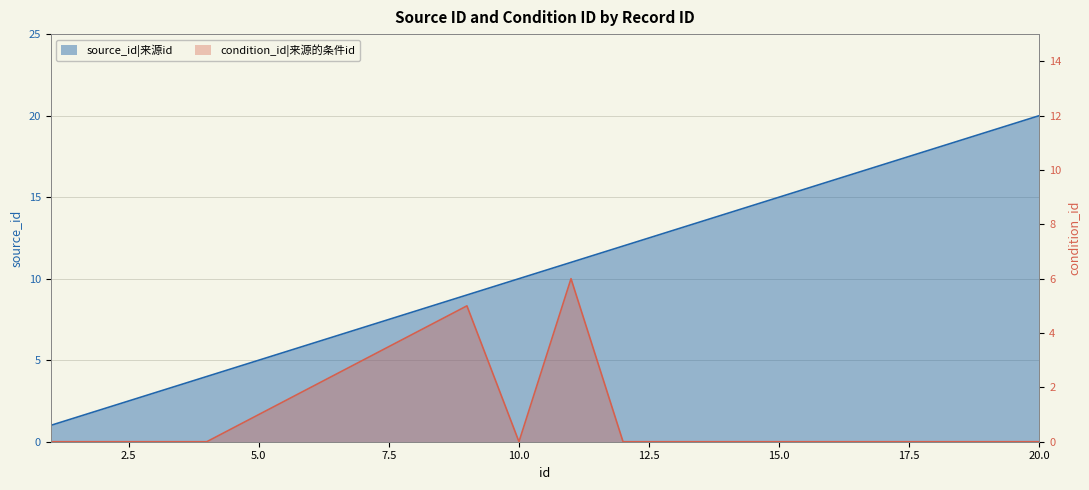

Which series has the largest range (max minus min)?

source_id